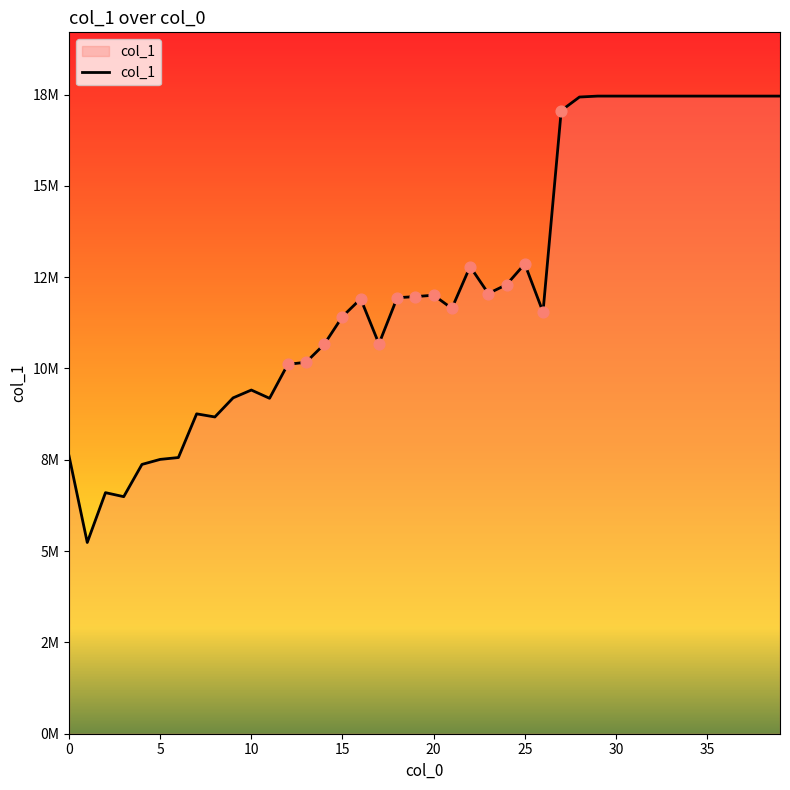

Does the chart have visible grid lines?

No